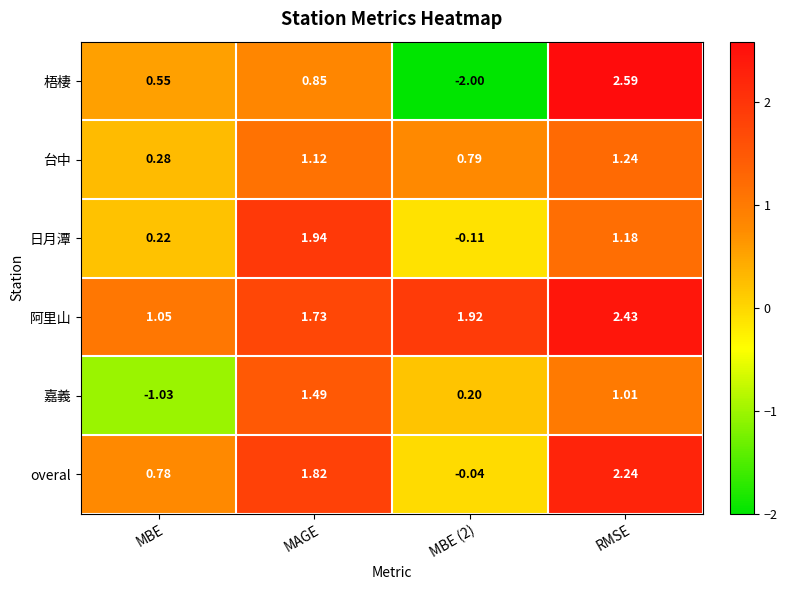

At which label does 台中 first exceed 1?

MAGE